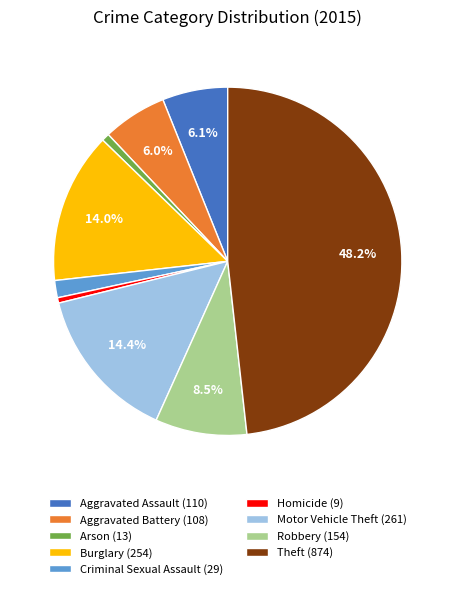

Count the number of slices in the pie.

9